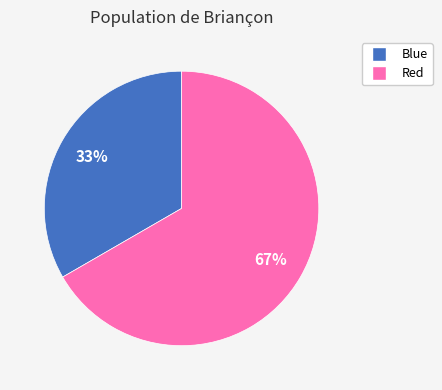

To the nearest percent, what percentage of the pie is Blue?

33%